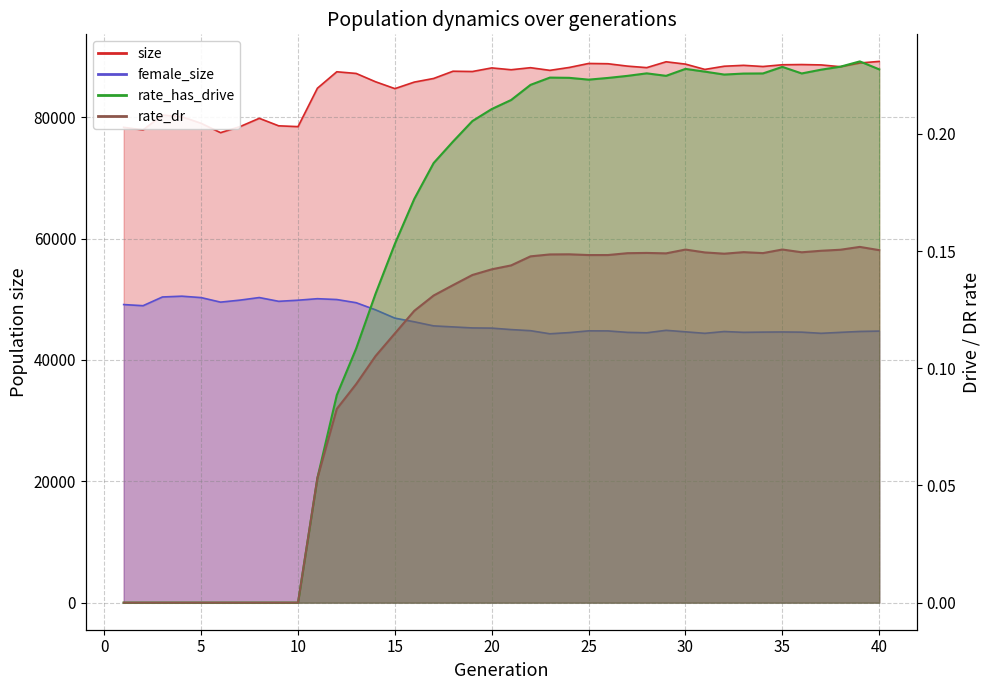

What is the average value of the female_size series?

46578.9